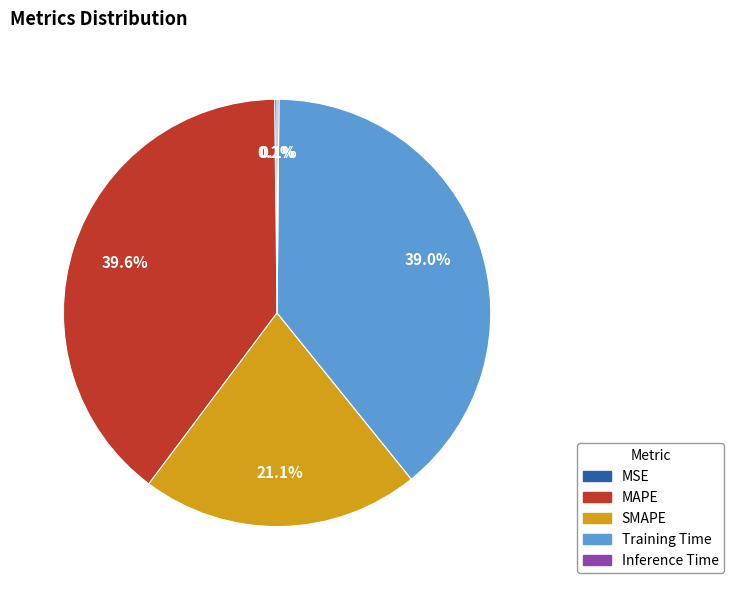

How much of the chart is everything except SMAPE?

78.9%